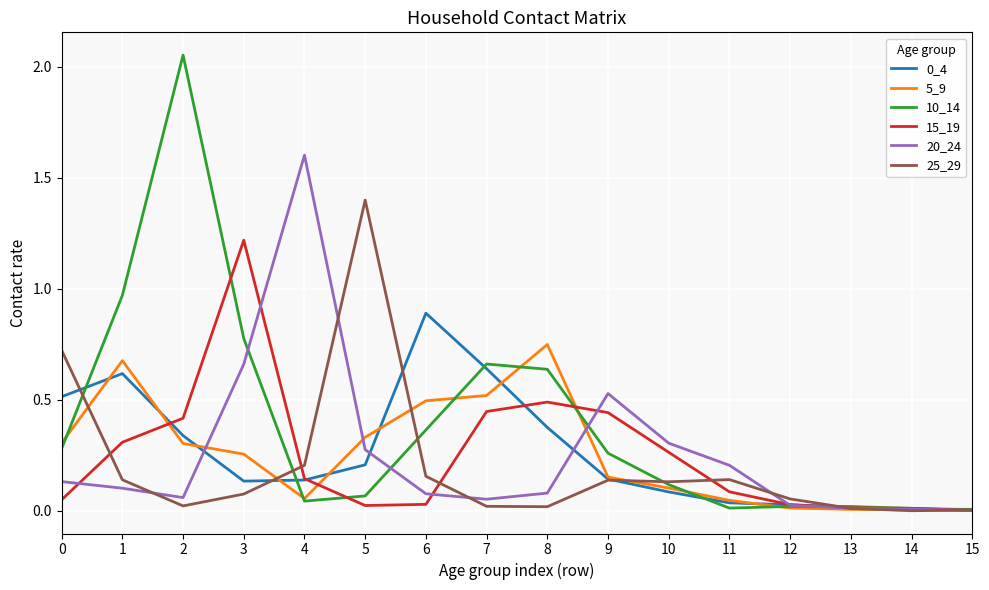

The value of 5_9 at 8 is 1.0. True or false?

False